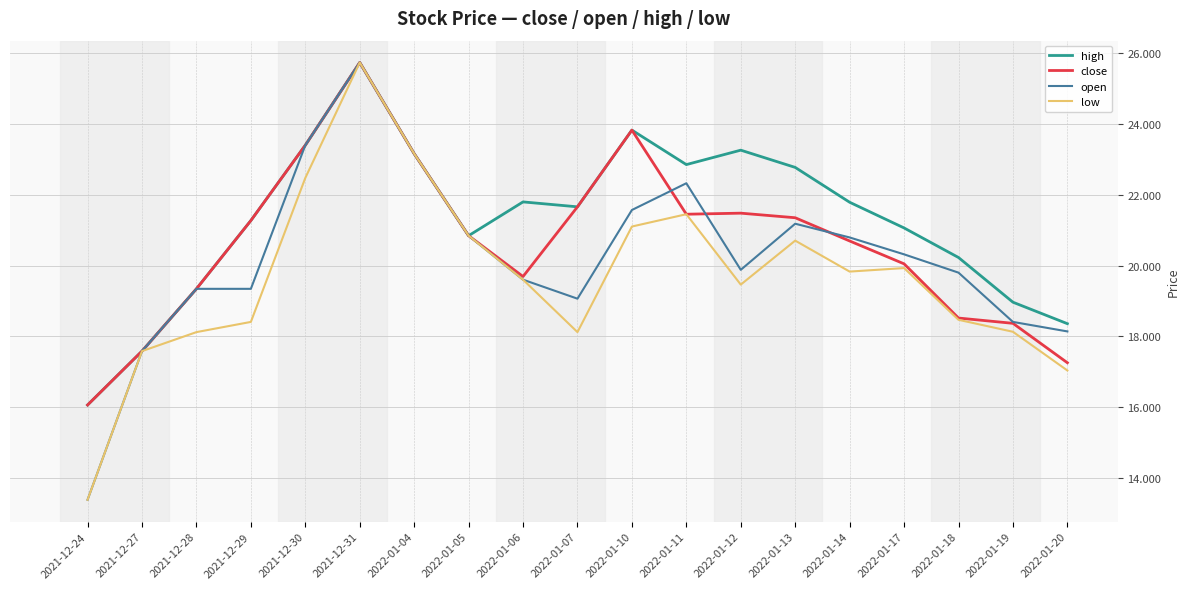

What is the sum of the open values at 2021-12-29 and 2022-01-06?

38.9